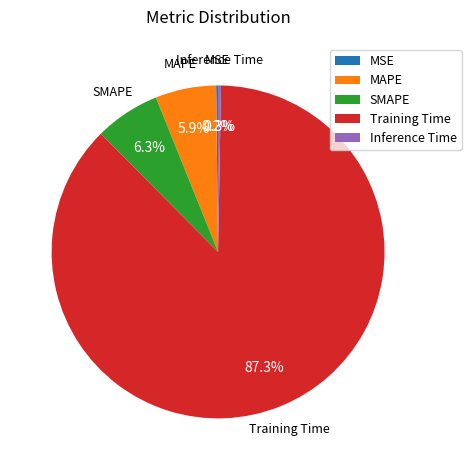

Which category accounts for the majority?

Training Time